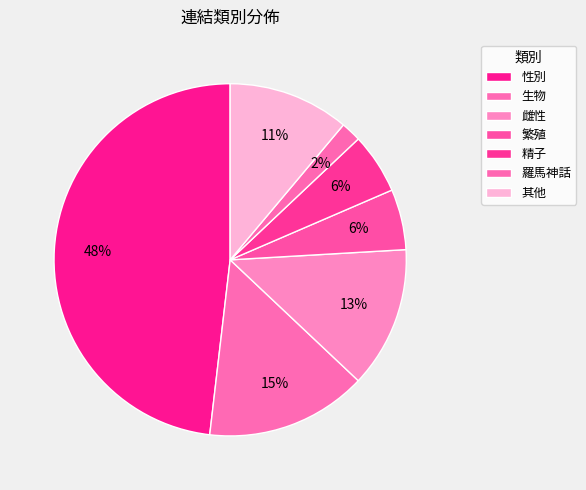

Does 精子 represent more than half of the total?

No